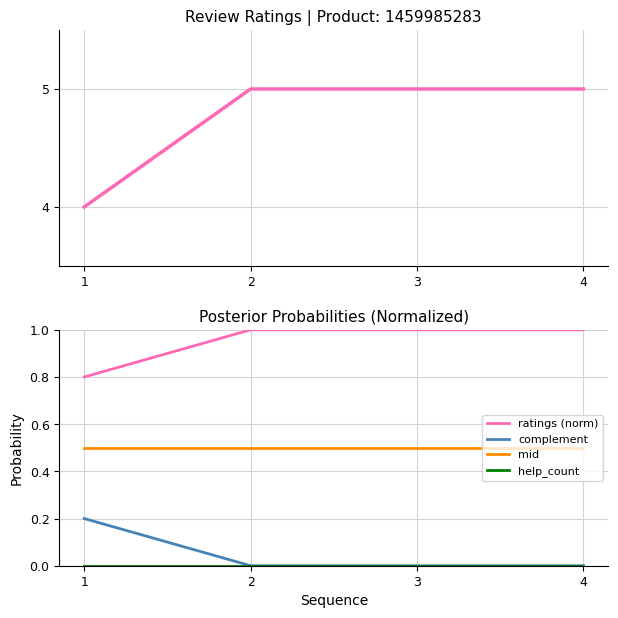

Does the chart have visible grid lines?

Yes